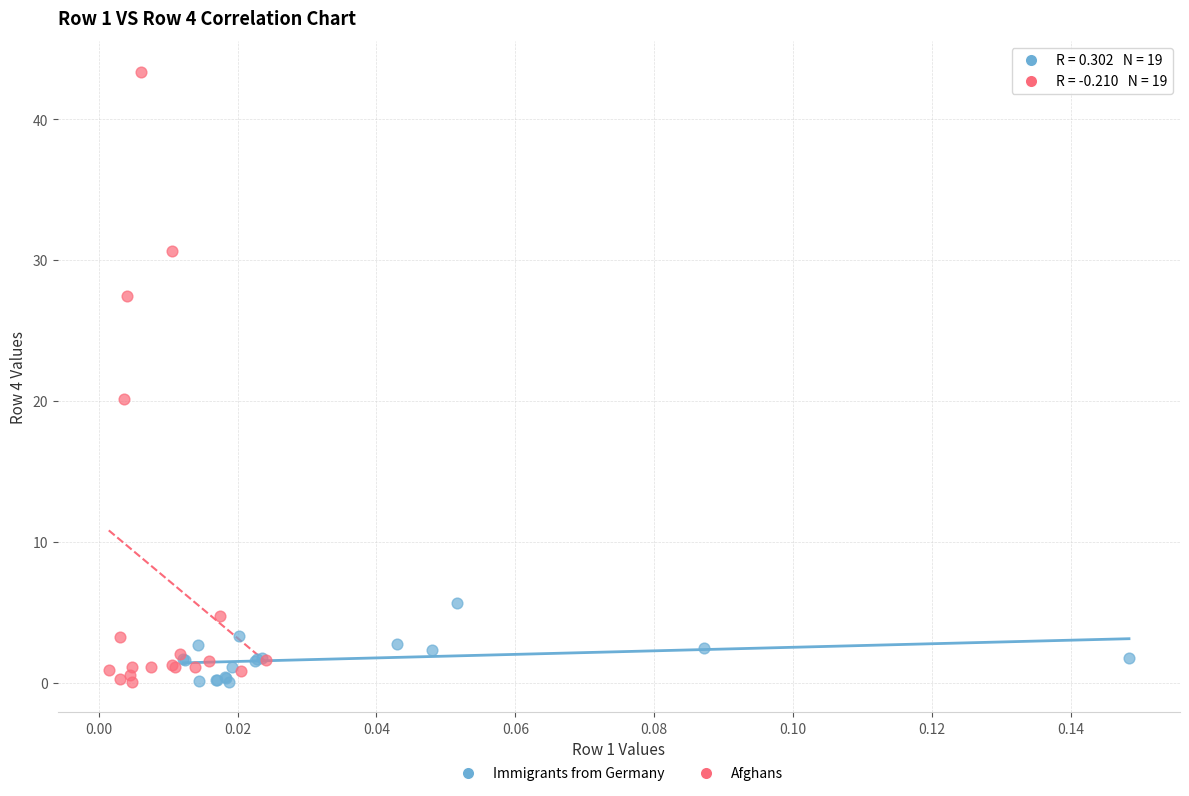

Which series contains the highest Y value?

Afghans